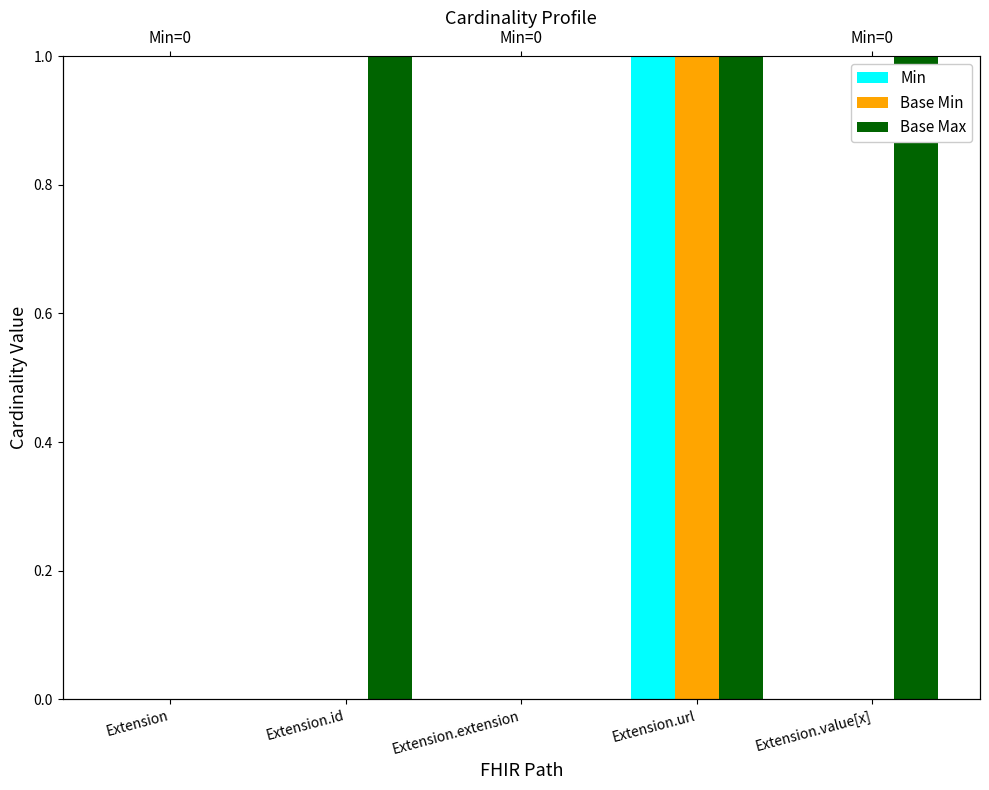

The Base Max series shows 1 at Extension.url. True or false?

True